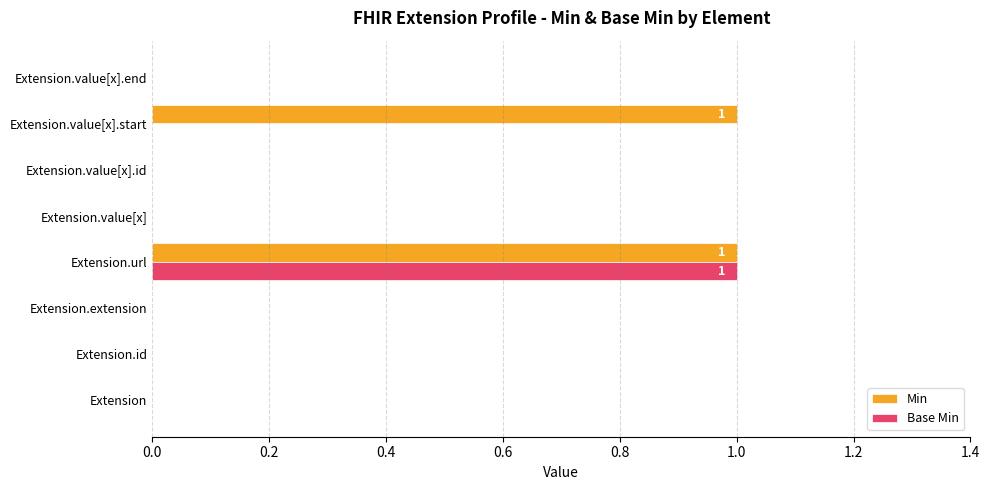

At which category is the sum across all series the highest?

Extension.url